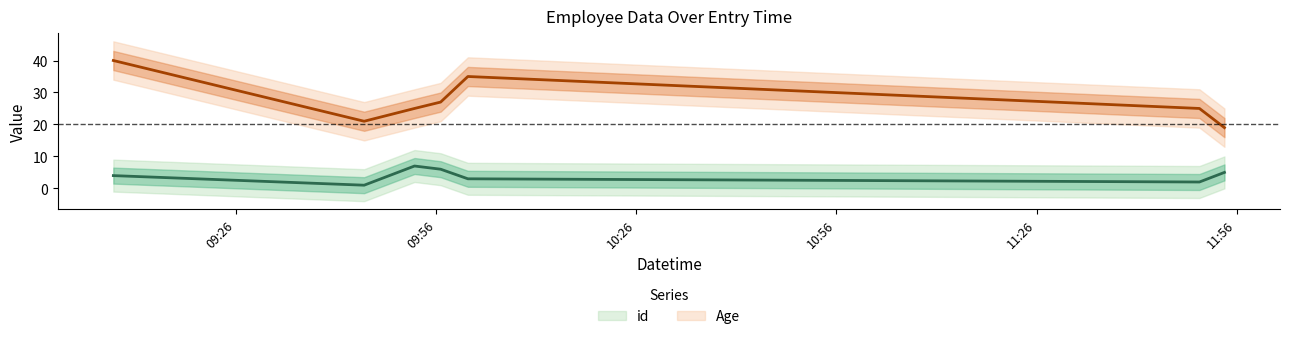

The Age series shows 25 at 2022-01-01 11:54:10. True or false?

True